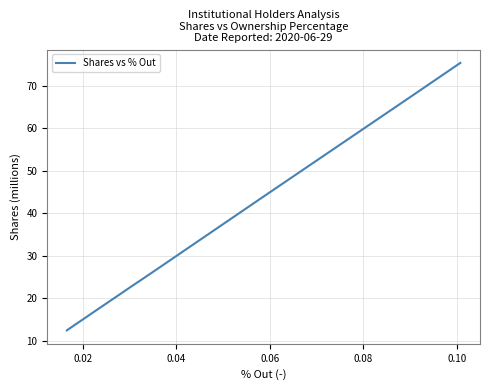

What is the smallest value displayed?

12.4